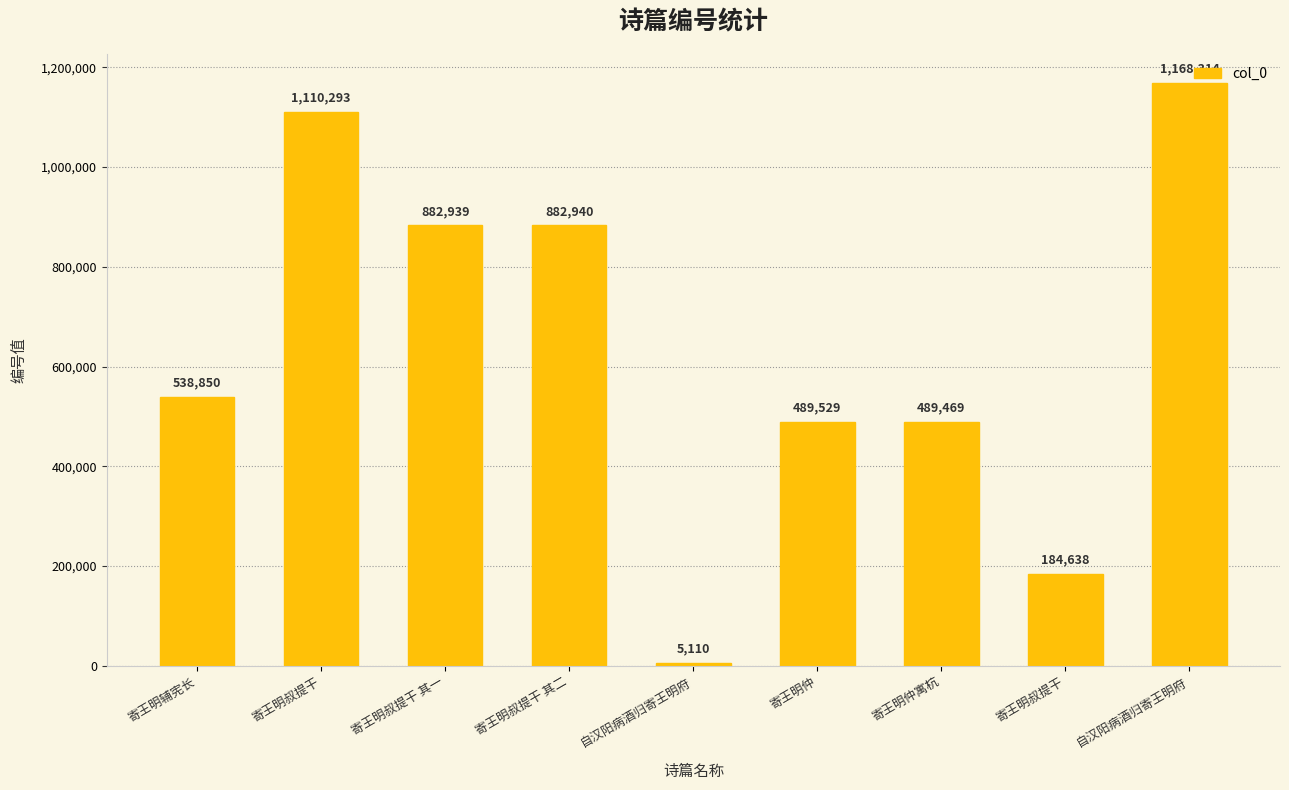

Where is the data nearest to the value 586712?

寄王明辅宪长